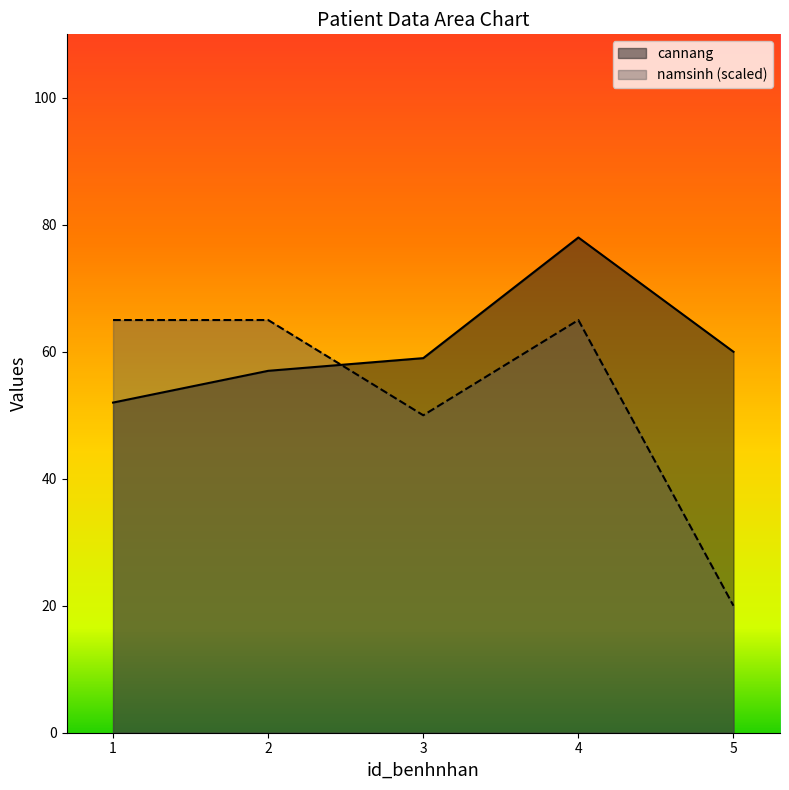

Which category has the lowest value in the cannang series?

1